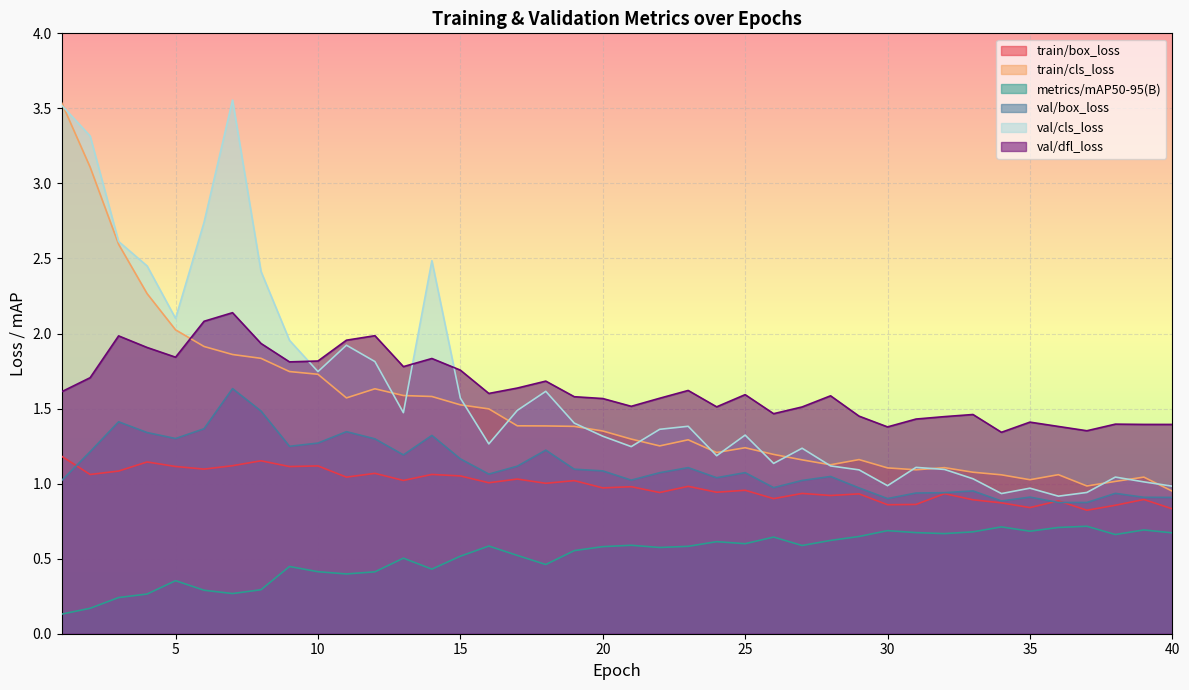

Which series has the largest total across all categories?

val/dfl_loss